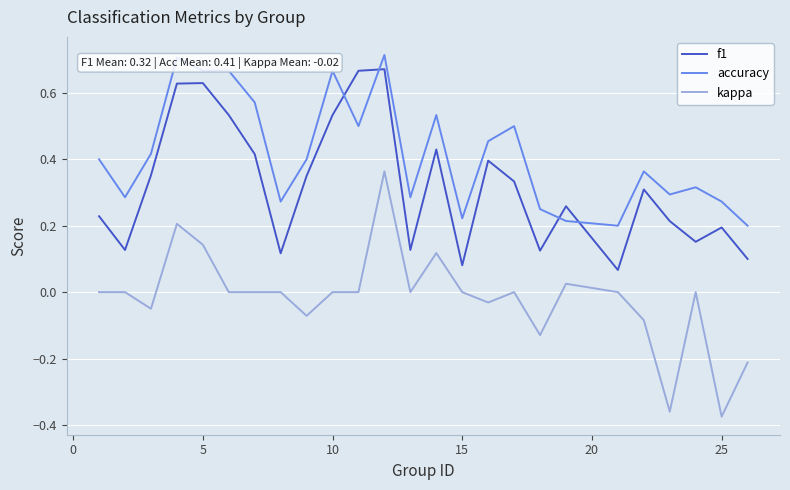

True or false: accuracy and f1 cross at least once.

True